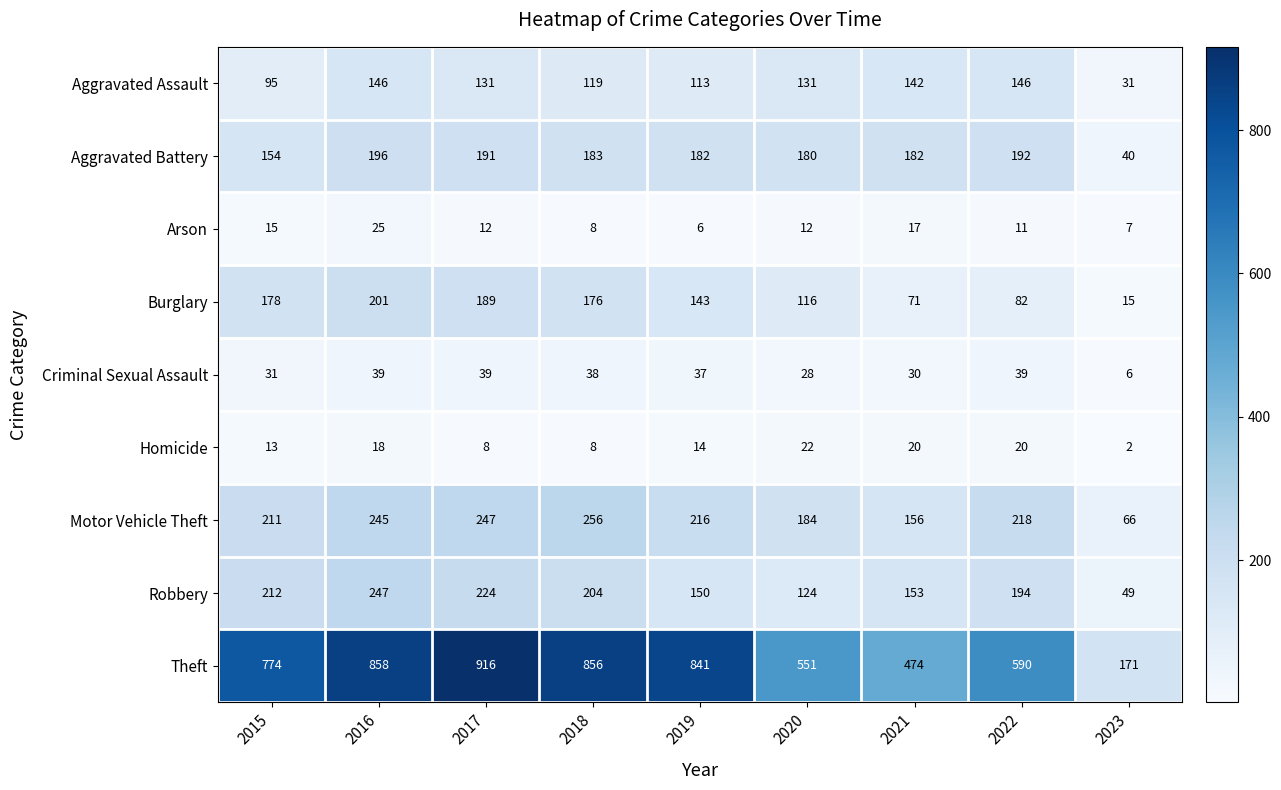

Which category has the lowest value across all series?

2023